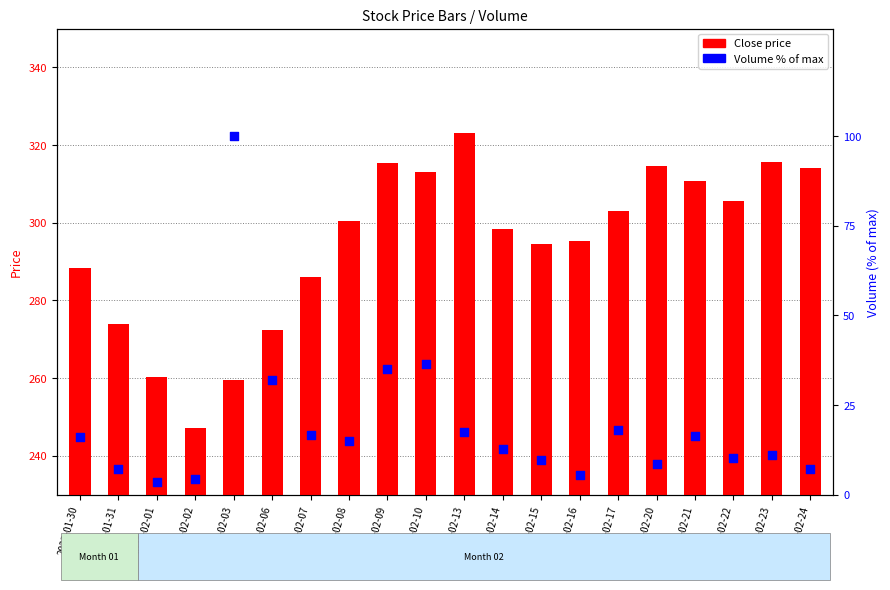

Which series reaches the minimum Y coordinate?

Volume % of max